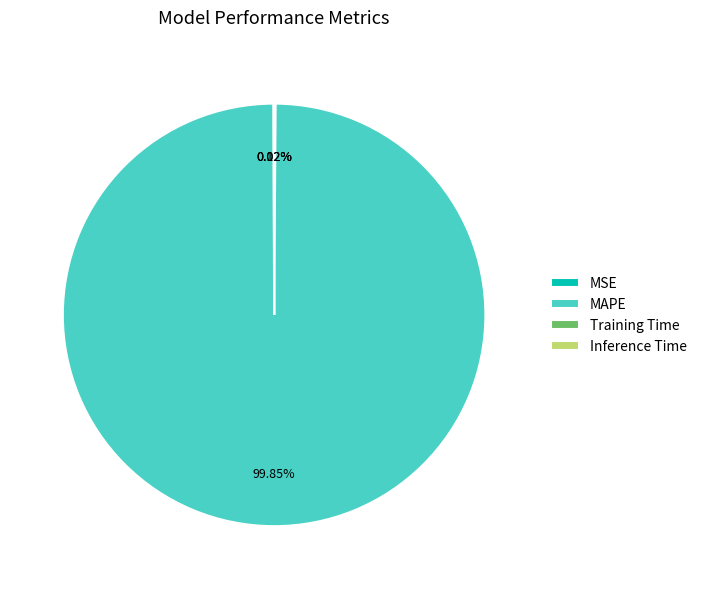

What is the largest slice in the pie chart?

MAPE